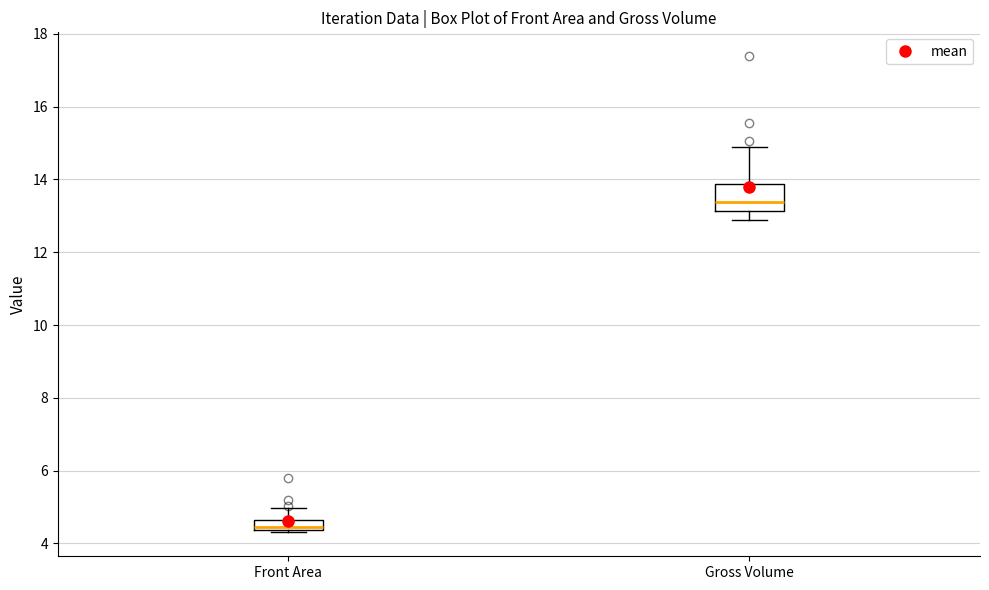

Comparing the boxes themselves (not the whiskers), which one is the tallest?

Gross Volume